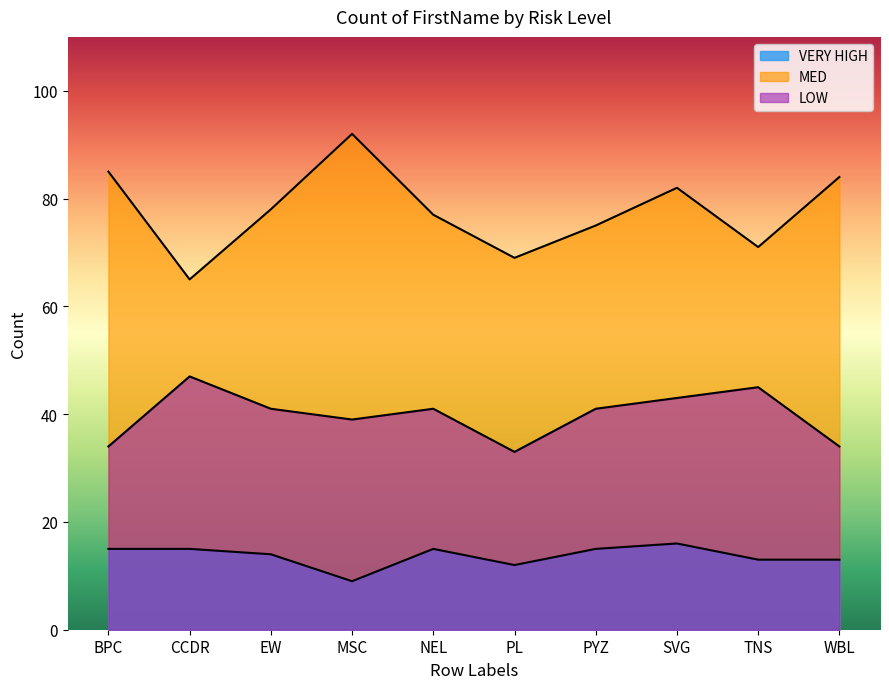

How many VERY HIGH values are between 13 and 15?

7